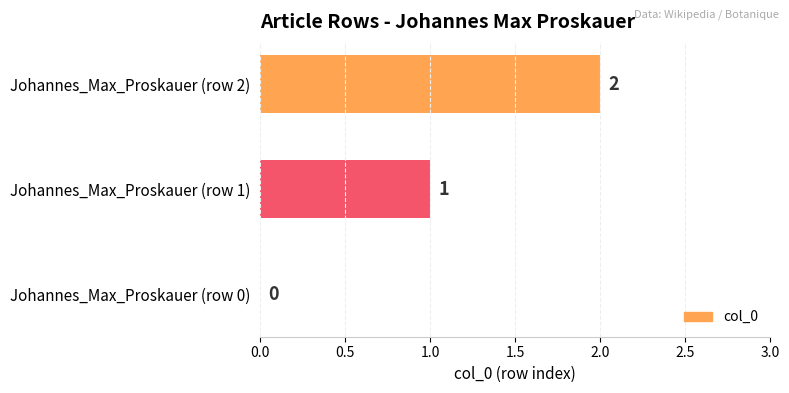

Where is the data nearest to the value 1?

Johannes_Max_Proskauer (row 1)